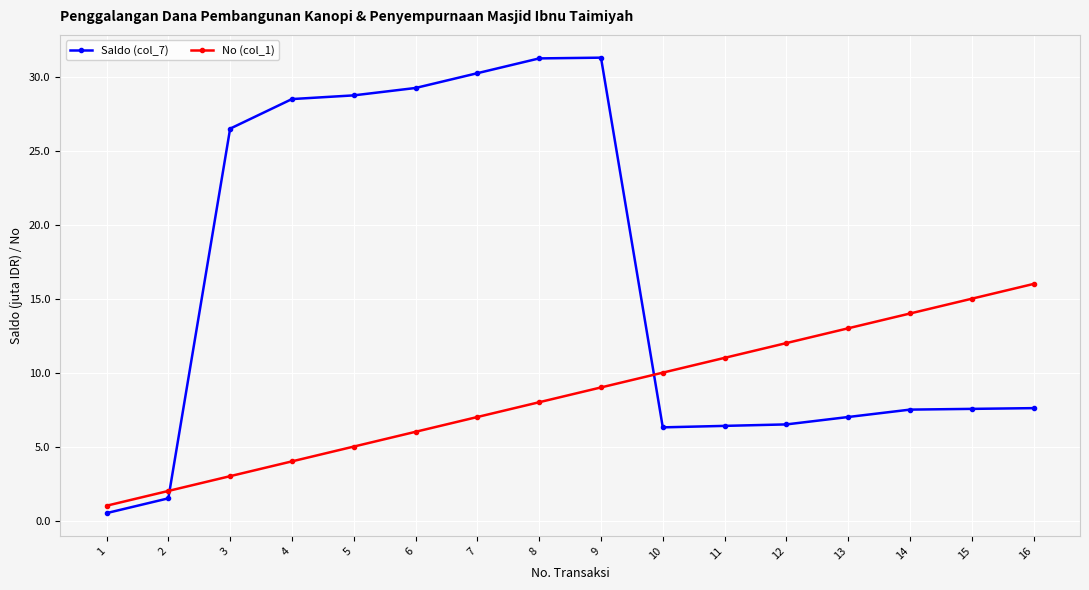

At which label is No (col_1) closest to 8?

8